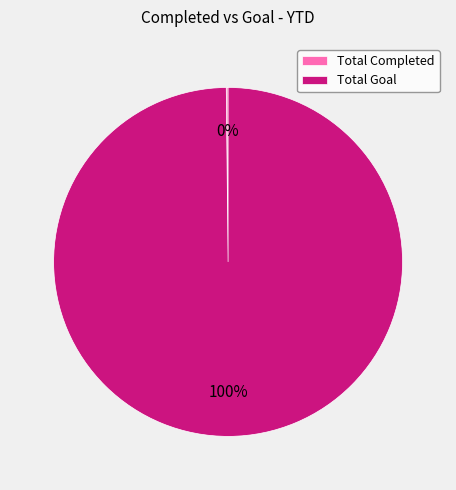

Does Total Goal represent more than half of the total?

Yes